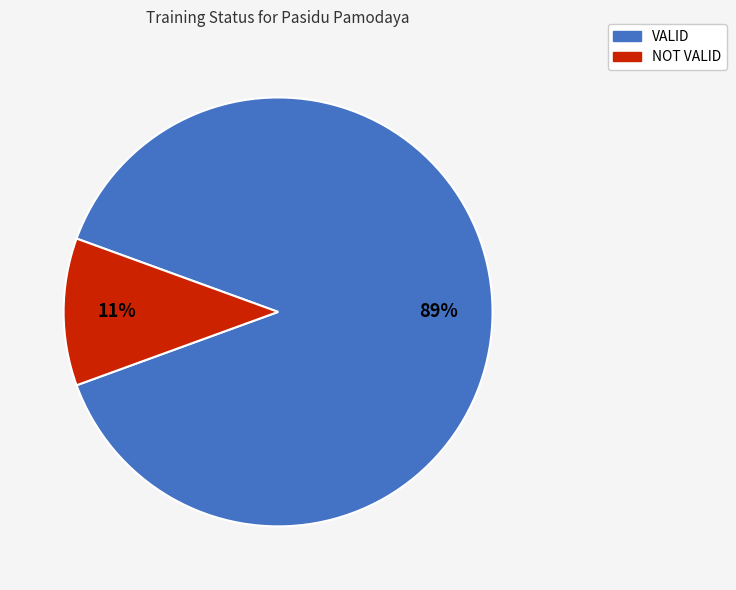

Do VALID and NOT VALID together represent more than half of the pie?

Yes